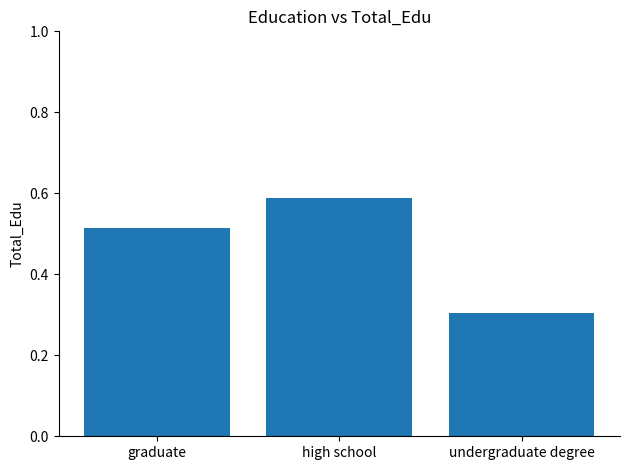

True or false: the data shows 0.5 at undergraduate degree.

False